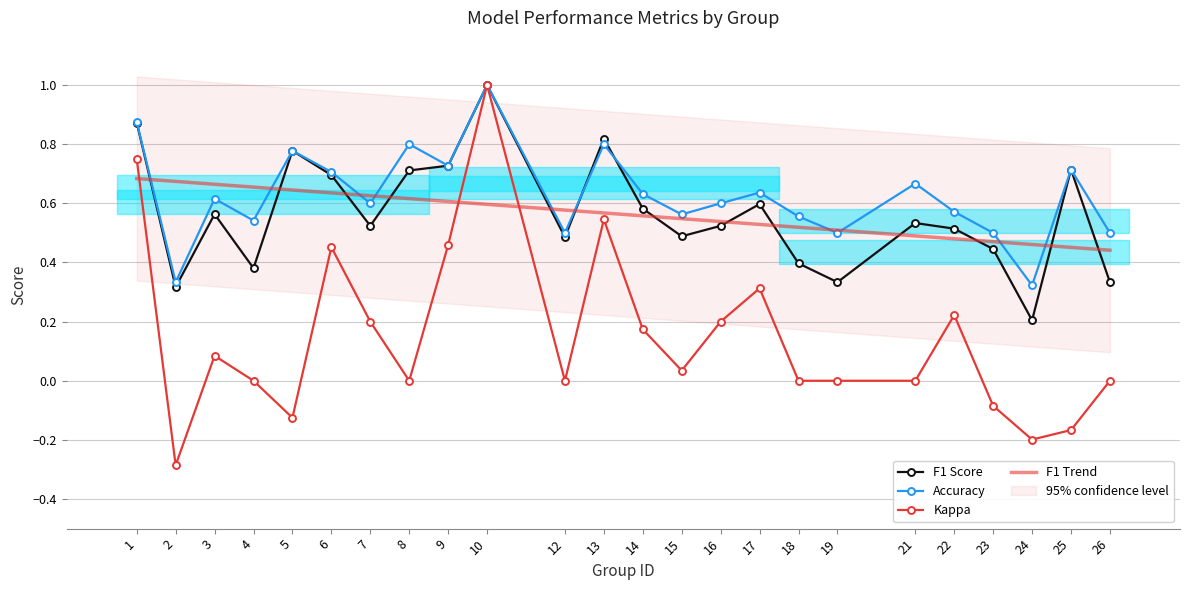

Reading left to right, list all the values displayed in this chart.

F1 Score: 0.9	0.3	0.6	0.4	0.8	0.7	0.5	0.7	0.7	1.0	0.5	0.8	0.6	0.5	0.5	0.6	0.4	0.3	0.5	0.5	0.4	0.2	0.7	0.3
Accuracy: 0.9	0.3	0.6	0.5	0.8	0.7	0.6	0.8	0.7	1.0	0.5	0.8	0.6	0.6	0.6	0.6	0.6	0.5	0.7	0.6	0.5	0.3	0.7	0.5
Kappa: 0.8	-0.3	0.1	0.0	-0.1	0.5	0.2	0.0	0.5	1.0	0.0	0.5	0.2	0.0	0.2	0.3	0.0	0.0	0.0	0.2	-0.1	-0.2	-0.2	0.0
F1 Trend: 0.7	0.7	0.7	0.7	0.6	0.6	0.6	0.6	0.6	0.6	0.6	0.6	0.6	0.5	0.5	0.5	0.5	0.5	0.5	0.5	0.5	0.5	0.5	0.4